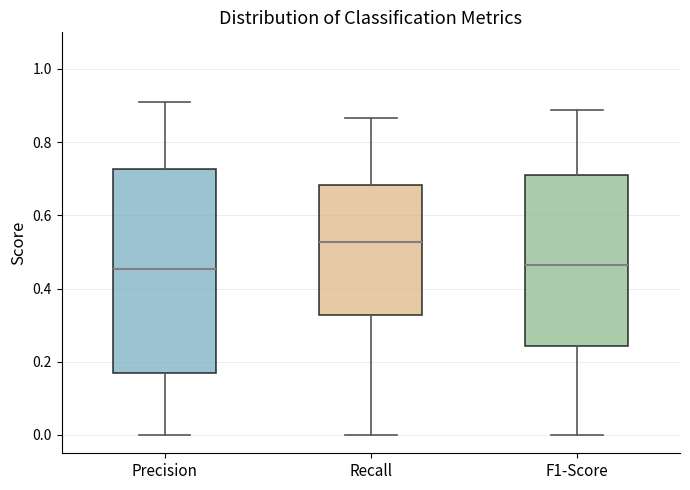

Which box is the tallest, from its lower edge to its upper edge?

Precision